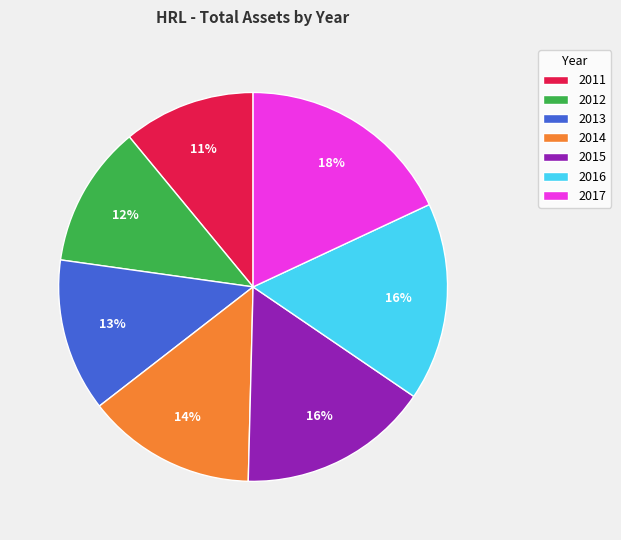

Which slice is the smallest?

2011